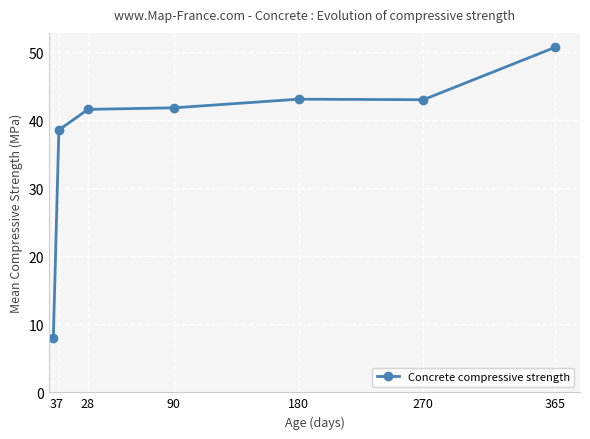

What is the value of the 7th point from the left?

50.8